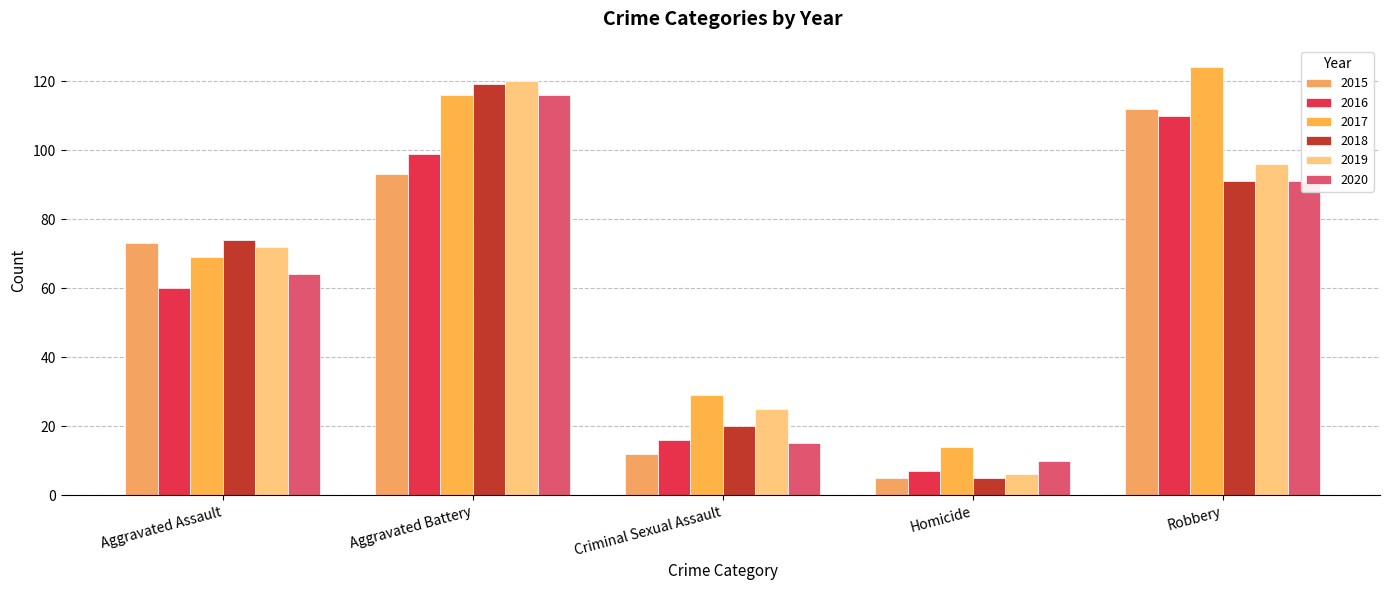

What position from the right is Criminal Sexual Assault?

3